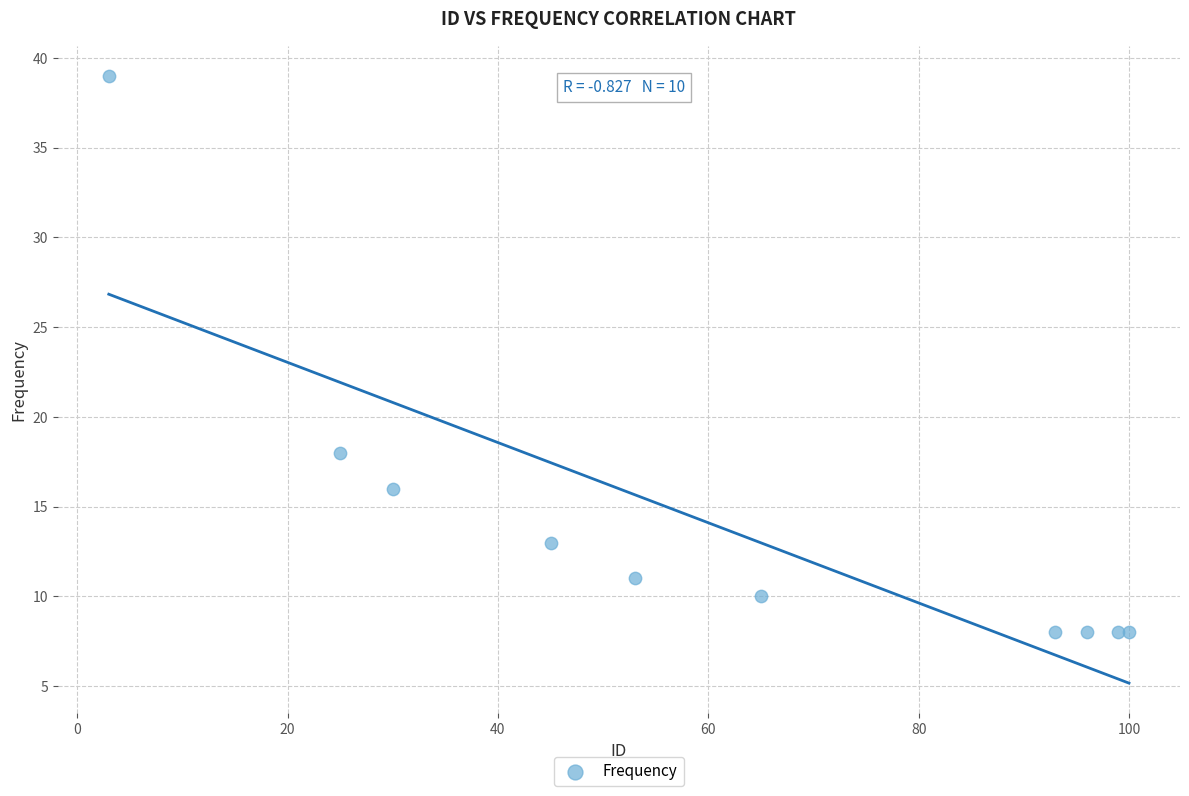

What Y value in the scatter plot is closest to 23?

18